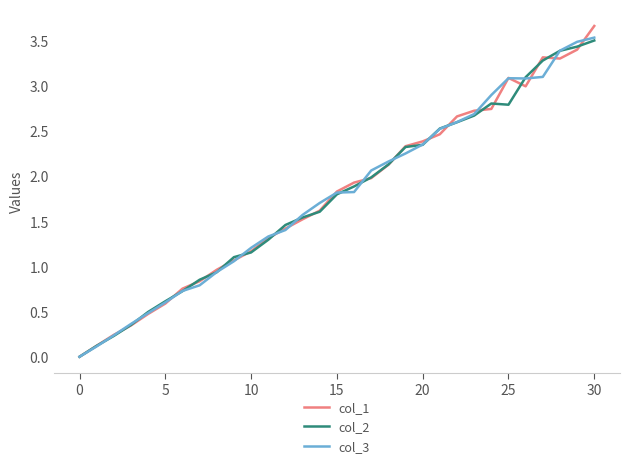

Which series has the largest range (max minus min)?

col_1